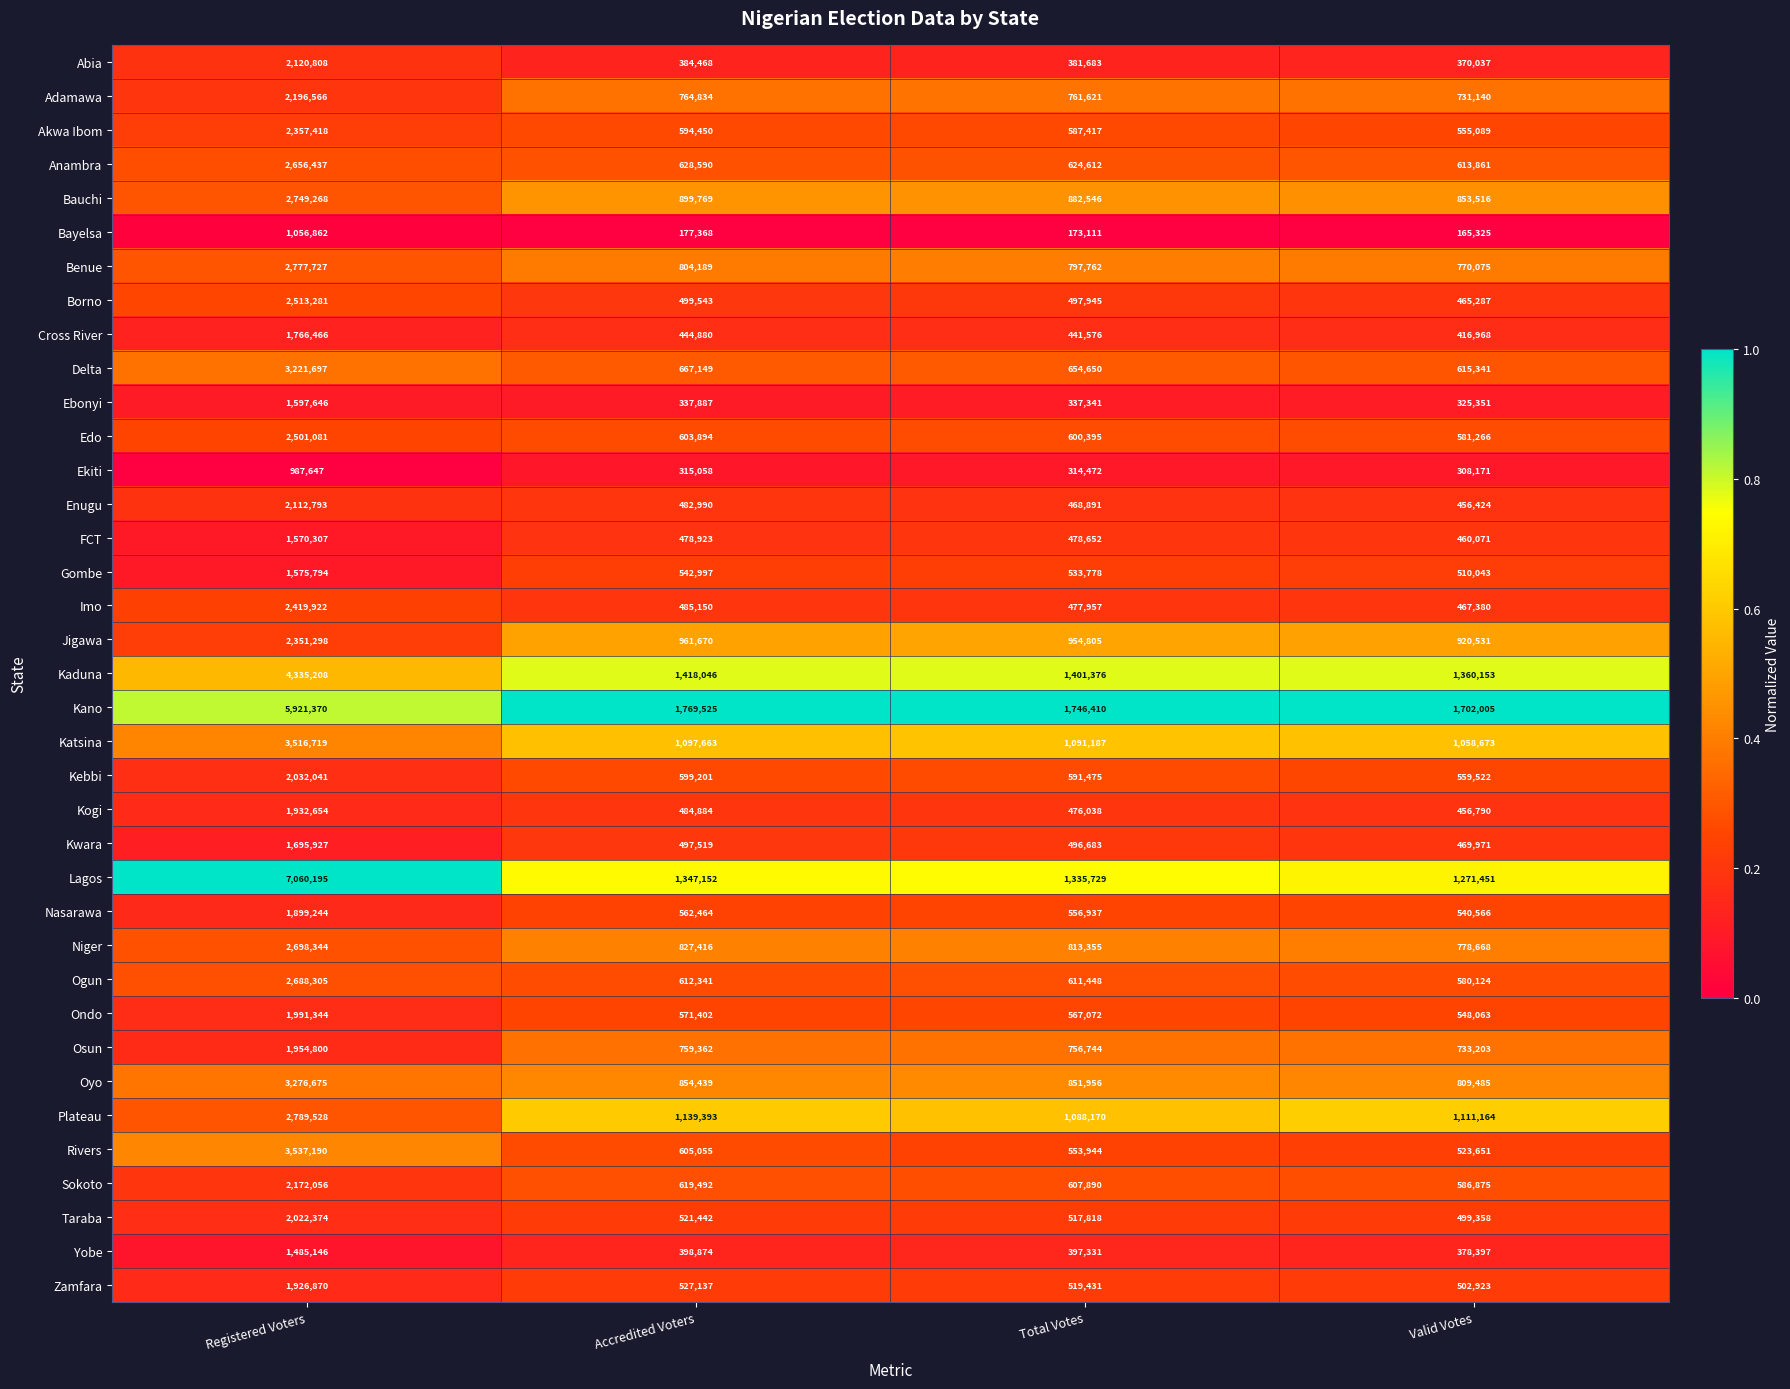

At which category does the chart reach its minimum across all series?

Valid Votes